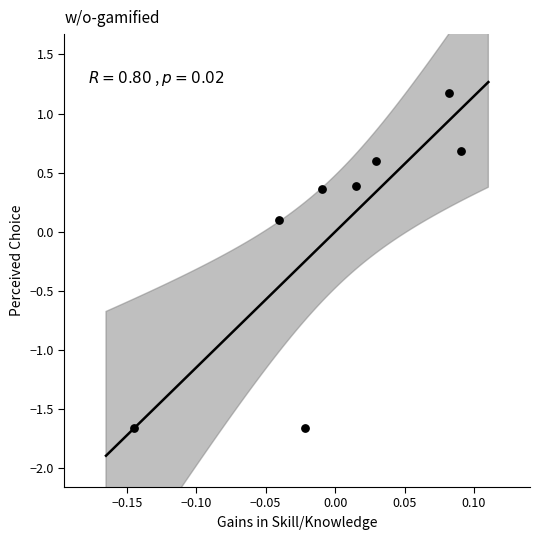

What is the range of Y values (max minus min)?

2.8